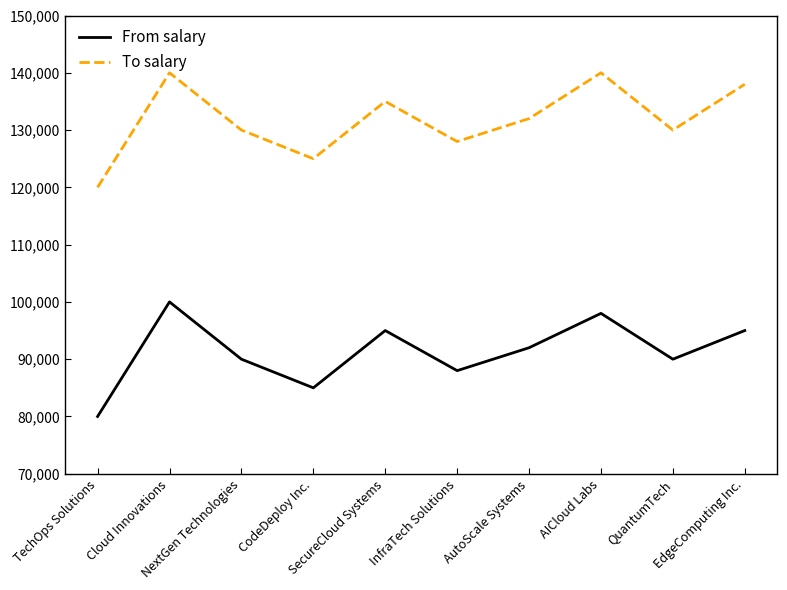

Where is the first local minimum for To salary?

CodeDeploy Inc.